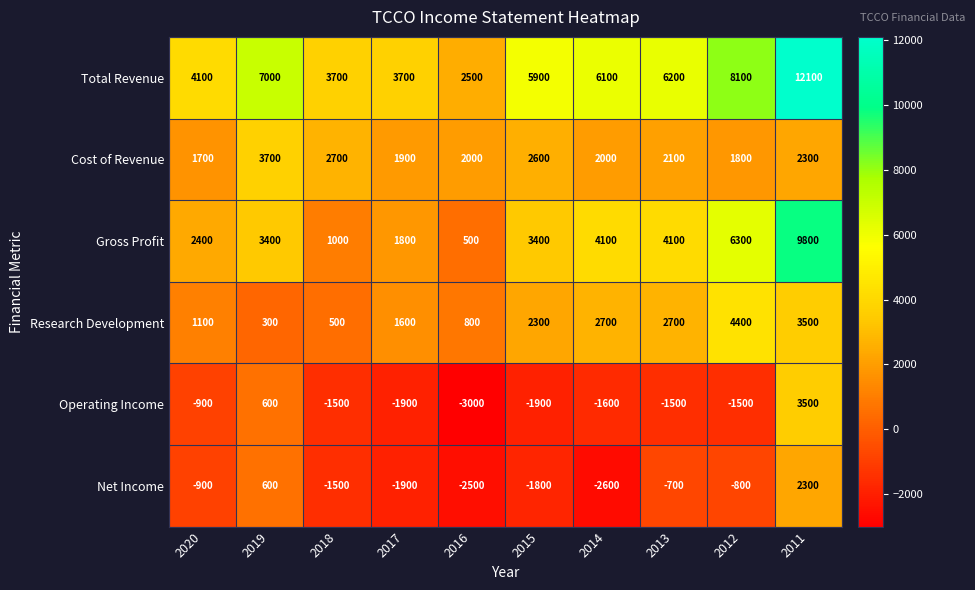

At 2014, list the series in order from largest to smallest.

Total Revenue, Gross Profit, Research Development, Cost of Revenue, Operating Income, Net Income